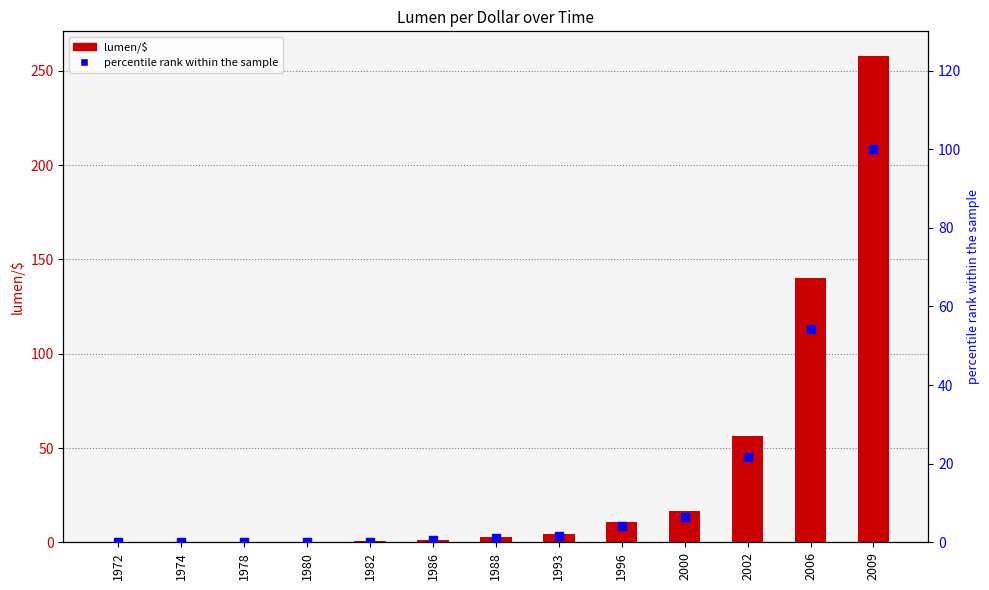

At how many categories does at least one series exceed 119?

2